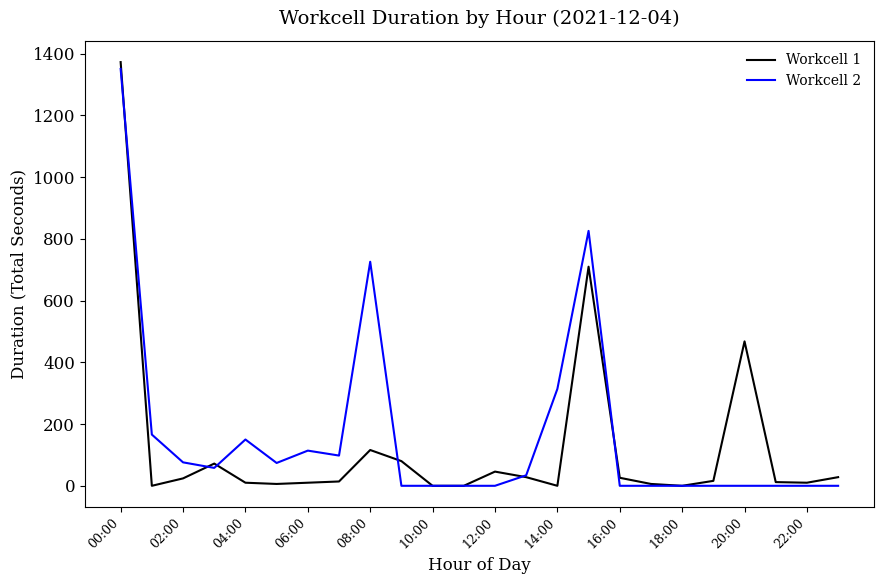

What is the maximum value shown in the chart?

1373